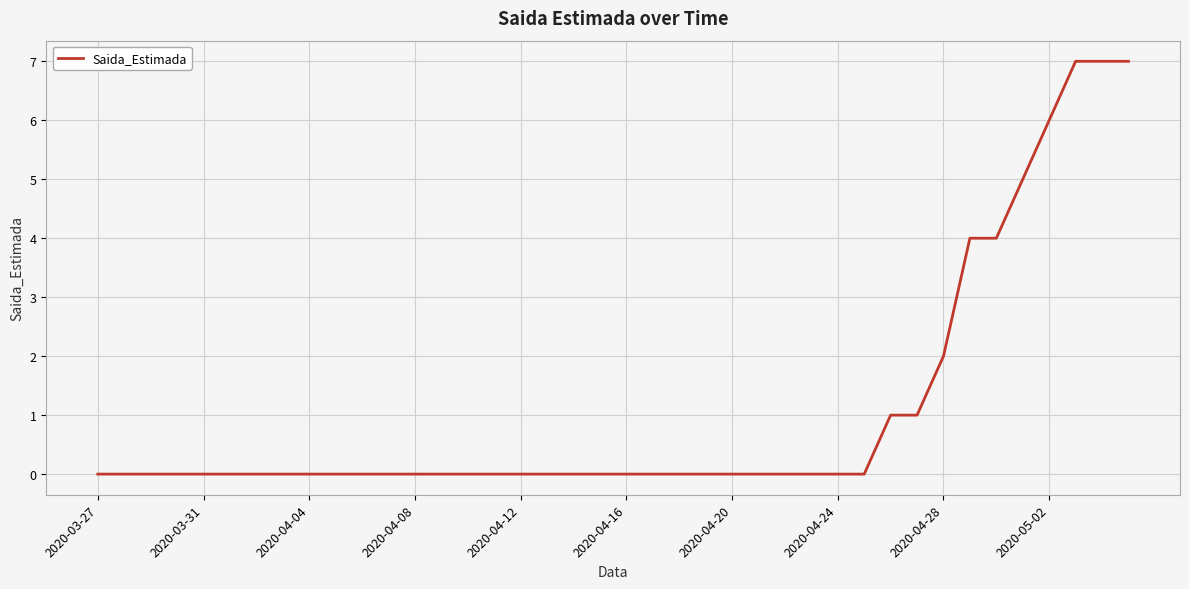

What is the maximum value shown in the chart?

7